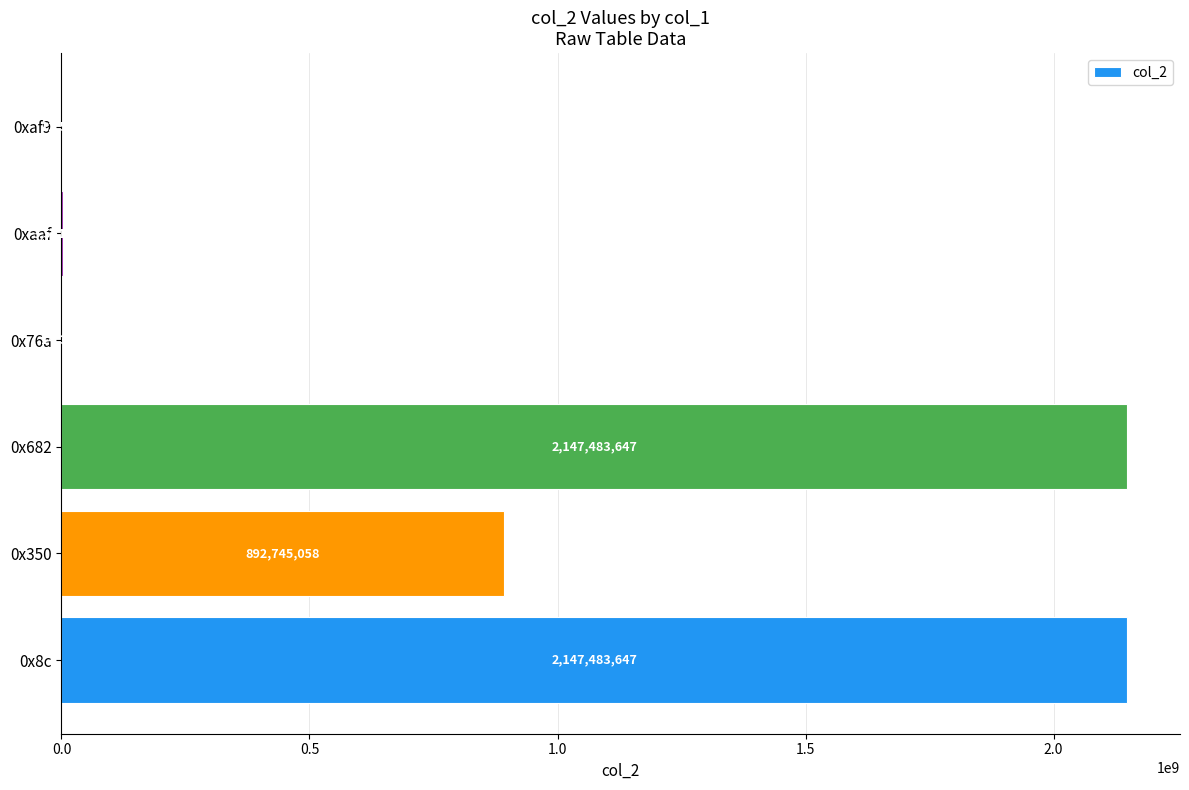

Are the bars grouped side by side (vs. stacked)?

No